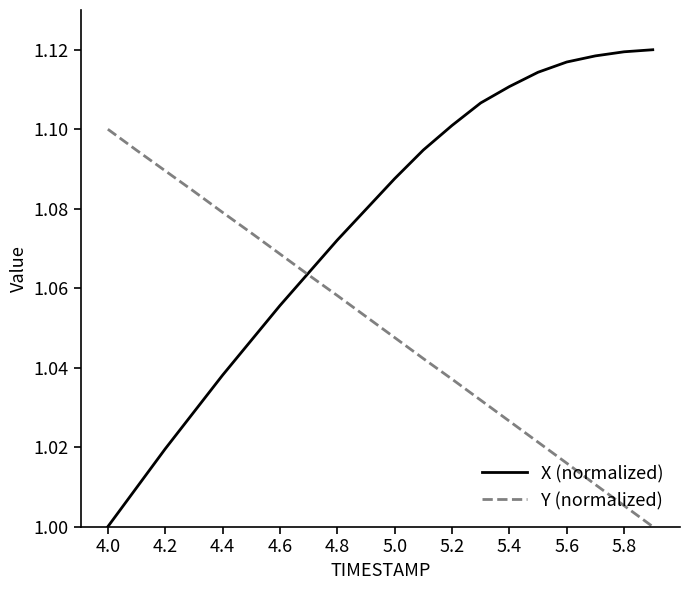

Which series has the largest range (max minus min)?

X (normalized)